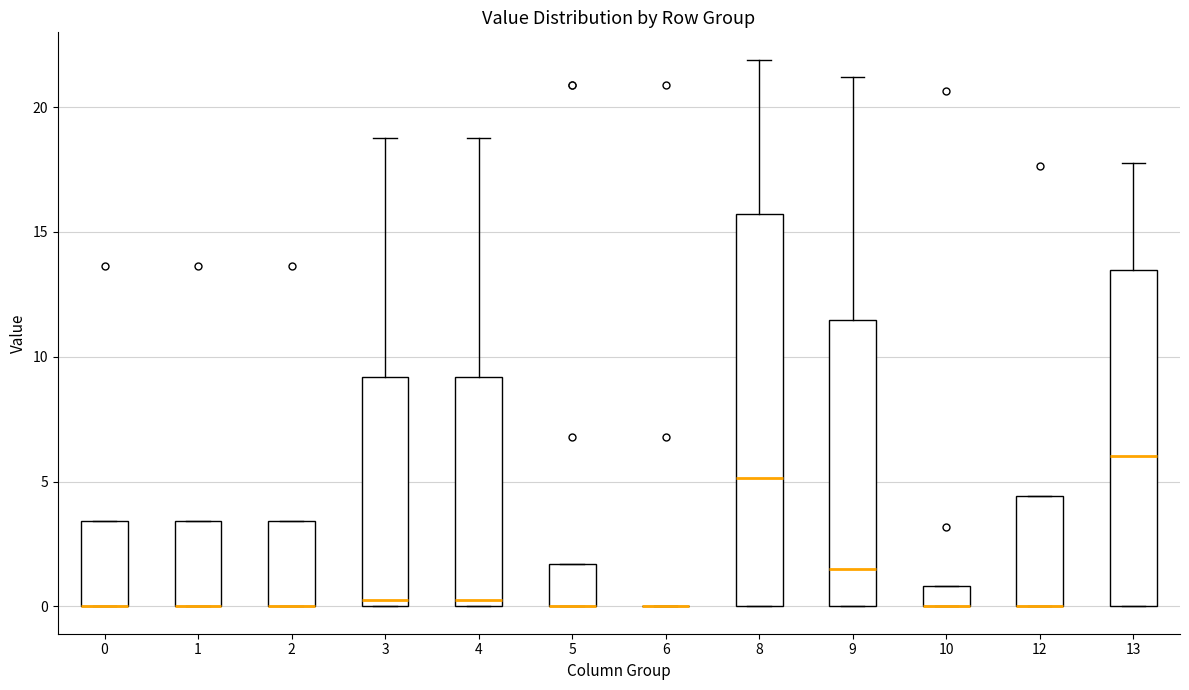

Comparing the boxes themselves (not the whiskers), which one is the tallest?

8